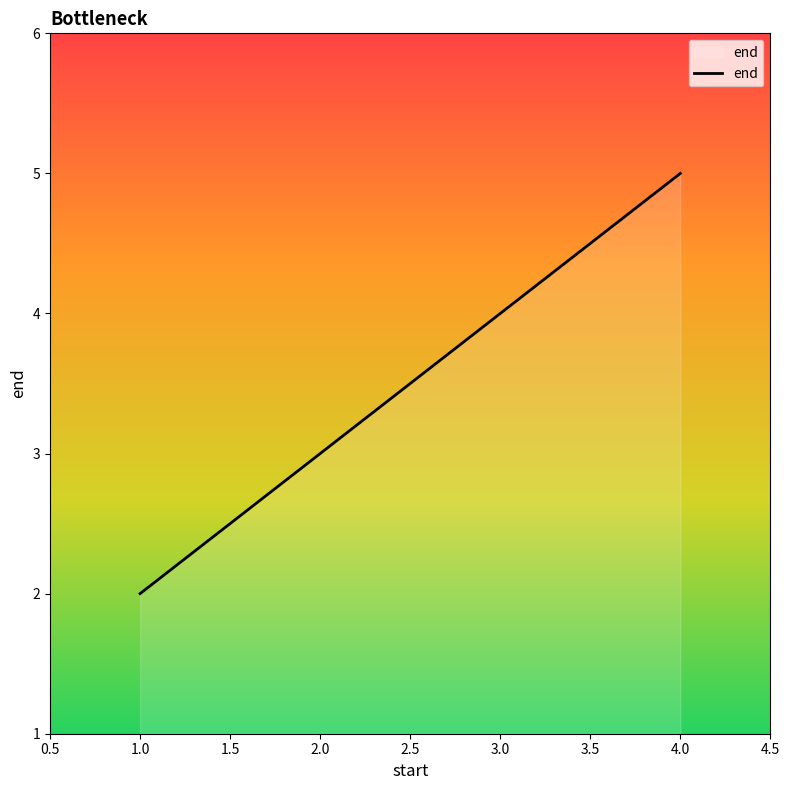

Rank the categories by value from lowest to highest.

1.0, 2.0, 3.0, 4.0